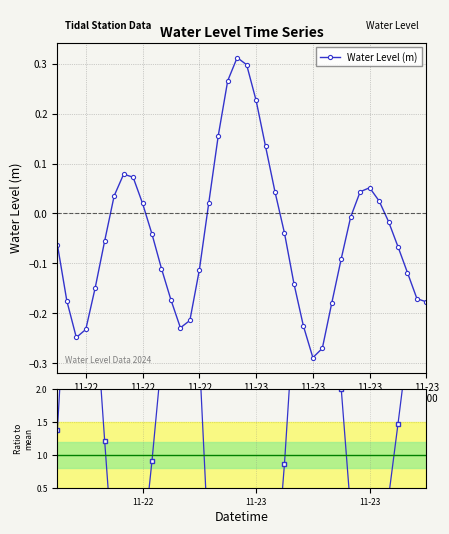

True or false: Water Level (m) has more than 0 interior local peaks.

True